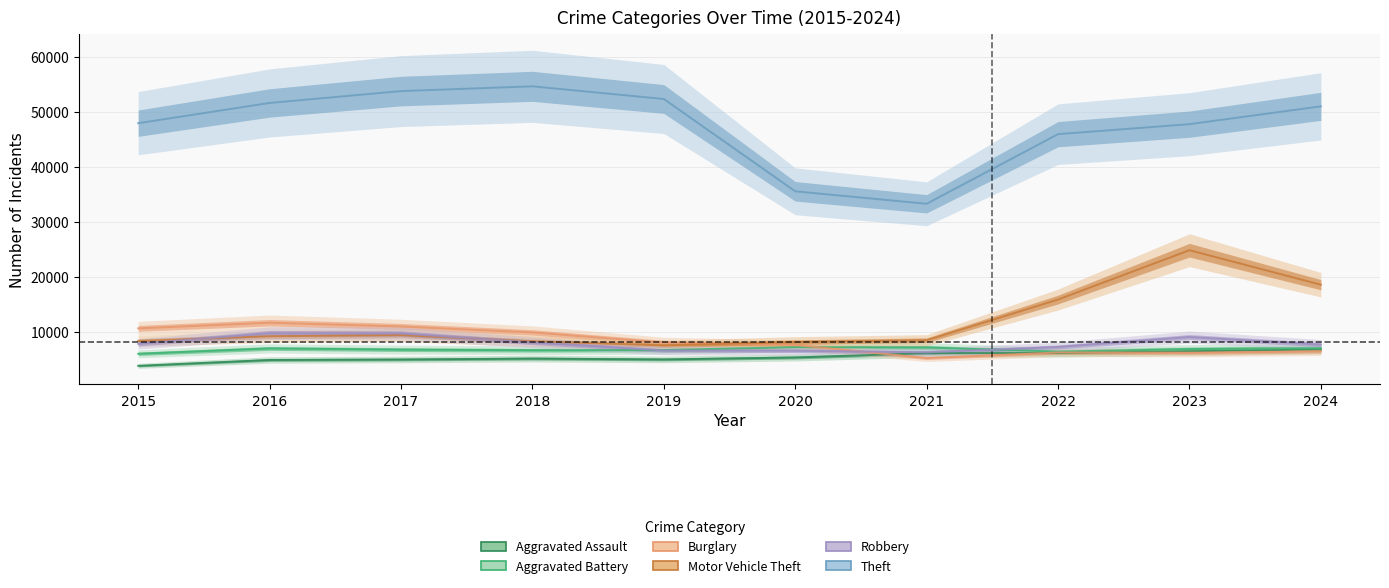

Between 2018 and 2022, which is larger?

2022